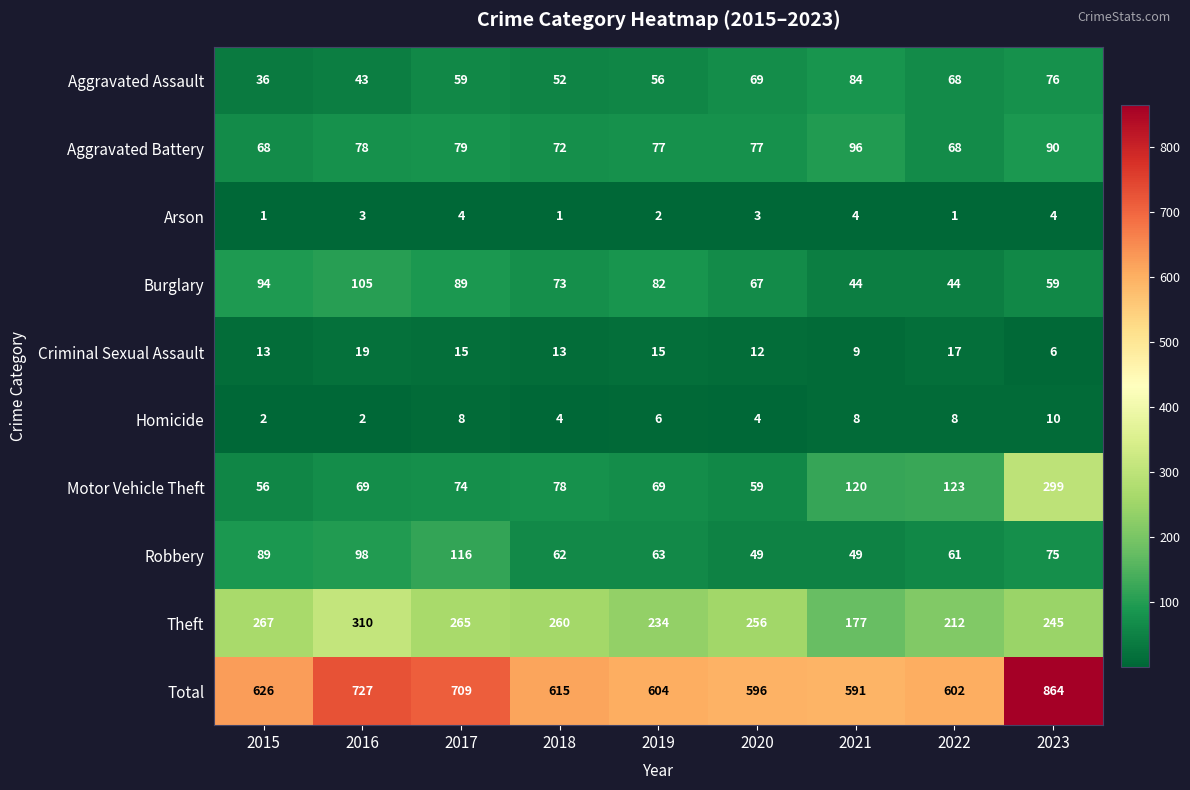

At which label does Total first exceed 615?

2015